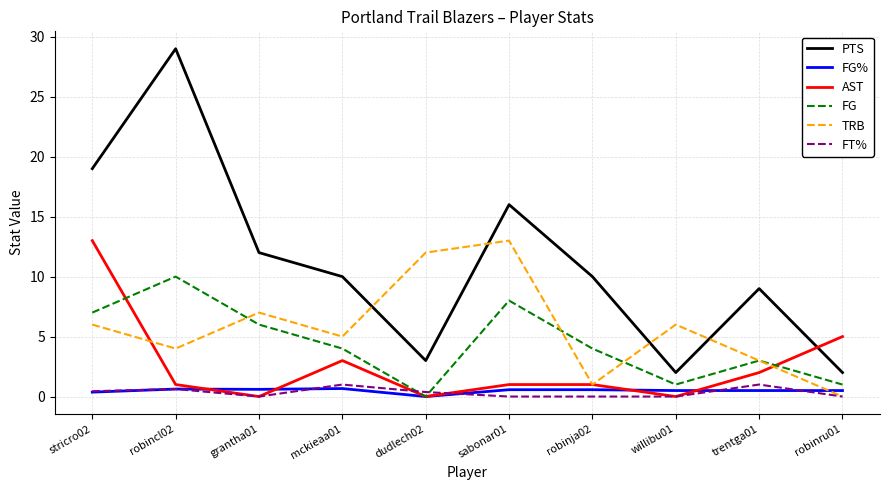

The TRB series shows 11.0 at grantha01. True or false?

False